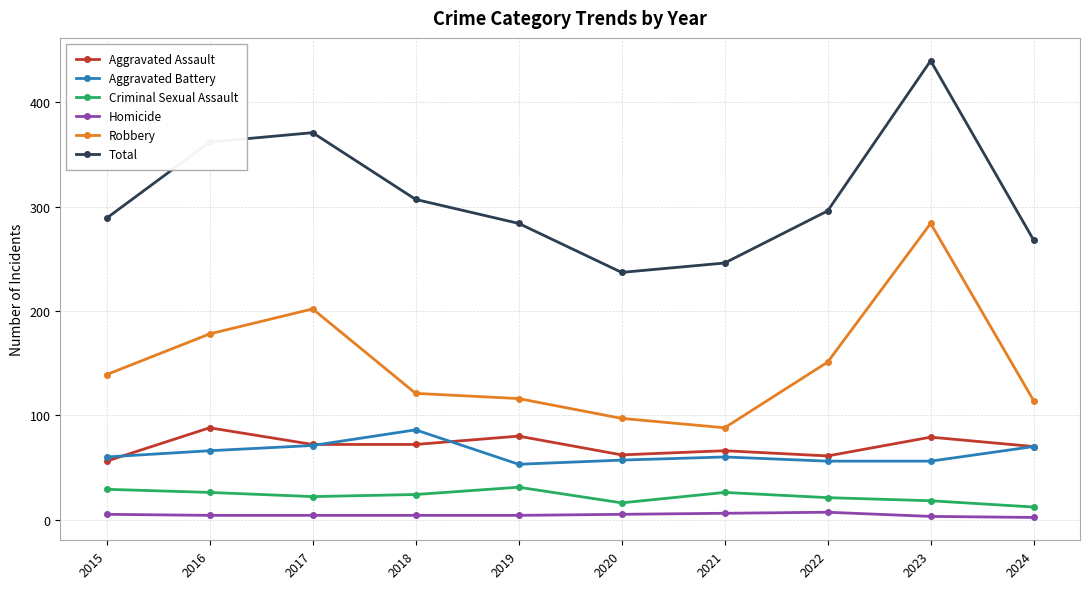

At which label does Aggravated Assault reach its minimum?

2015